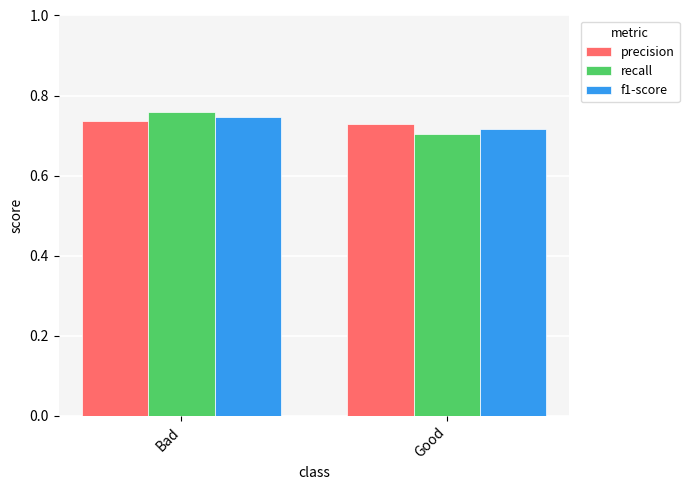

Between Bad and Good, which series saw the biggest shift?

recall